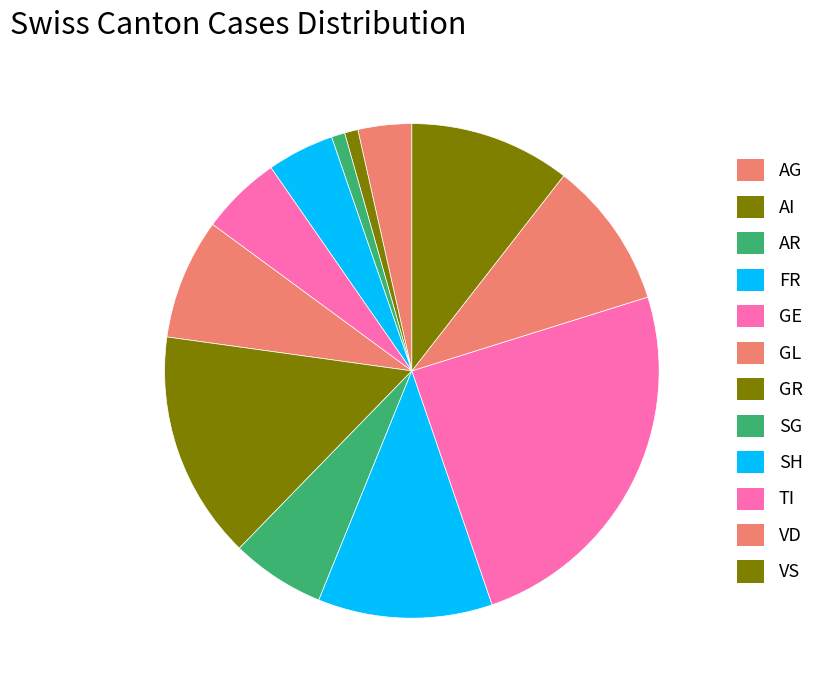

How many segments does this pie chart have?

12